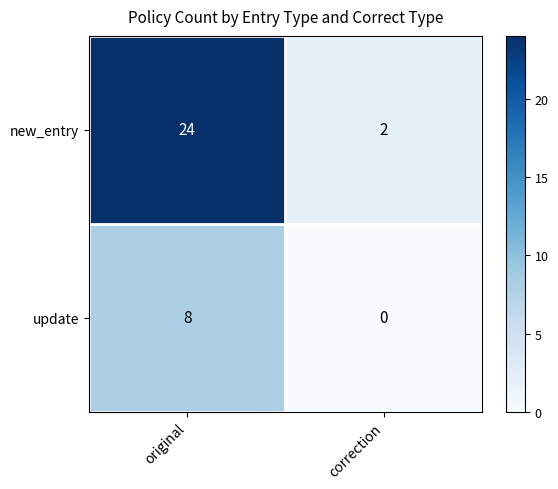

What is the sum of all update values?

8